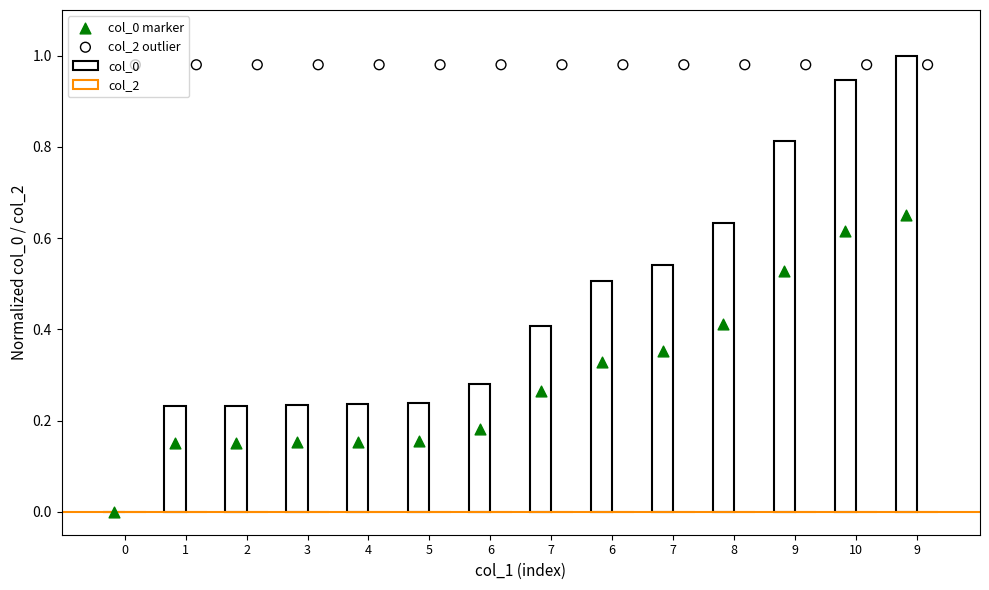

Which series contains the highest Y value?

col_0